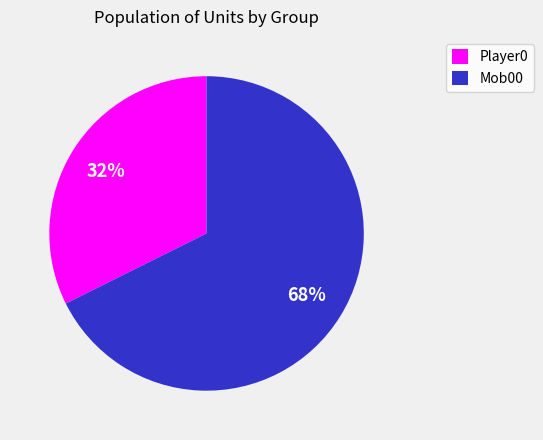

Rank the categories by value from lowest to highest.

Player0, Mob00